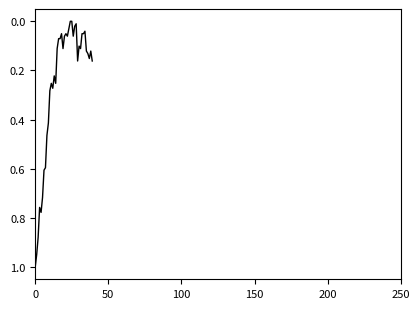

What is the difference between the maximum and minimum values?

1.0